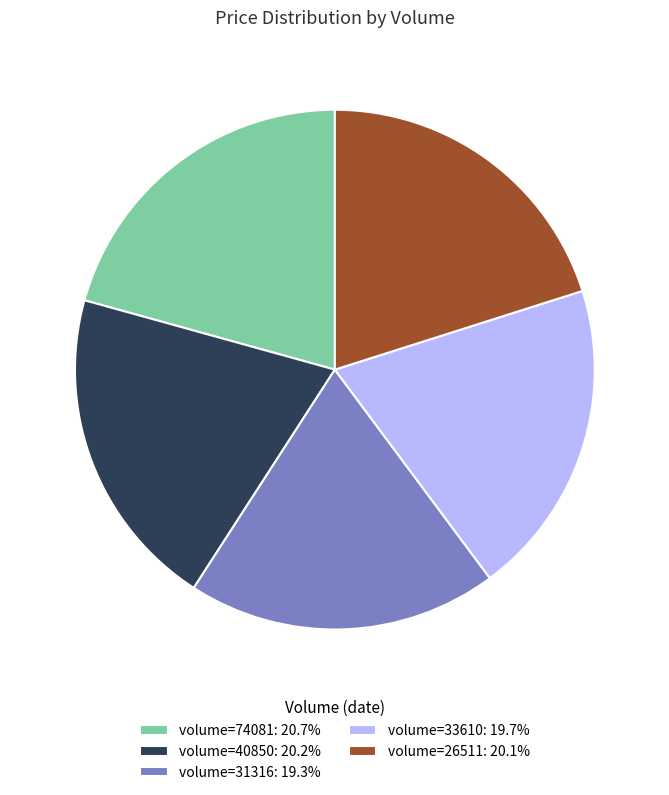

Does volume=74081: 20.7% represent more than half of the total?

No